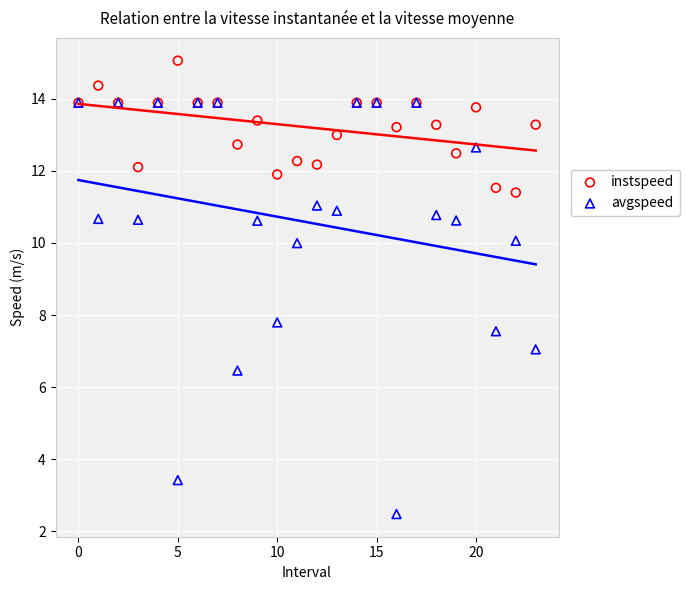

In the avgspeed series, what Y value is closest to 8?

7.8